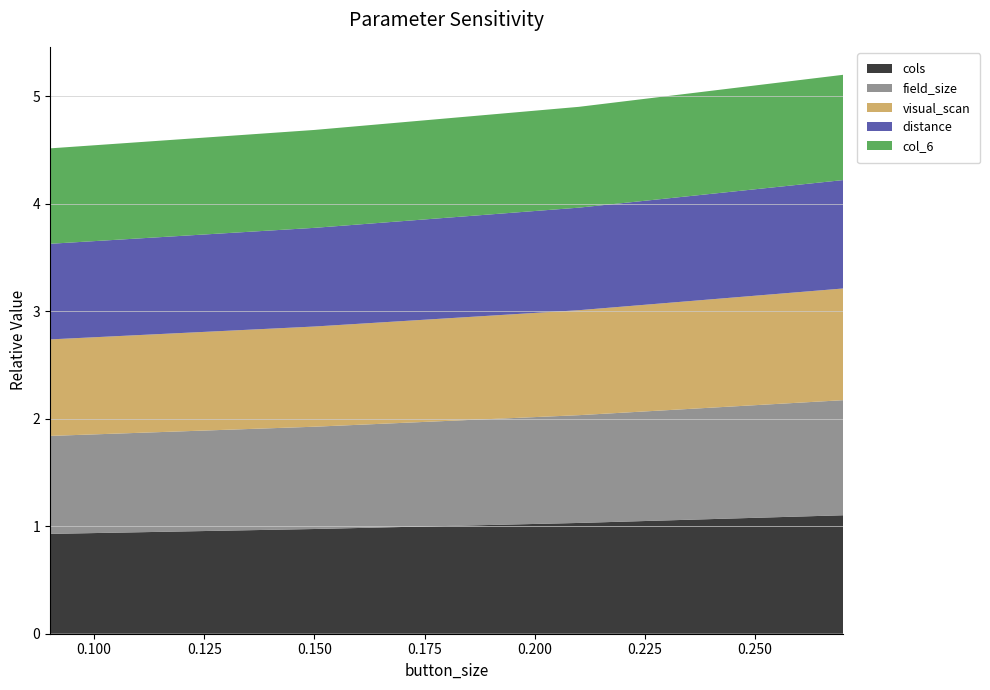

Reading left to right, list all the values displayed in this chart.

cols: 0.09=0.9	0.9284302194601093=1.0	1.0301289385661936=1.0	1.1016719744684598=1.1
field_size: 0.09=0.9	0.9284302194601093=1.0	1.0301289385661936=1.0	1.1016719744684598=1.1
visual_scan: 0.09=0.9	0.9284302194601093=0.9	1.0301289385661936=1.0	1.1016719744684598=1.0
distance: 0.09=0.9	0.9284302194601093=0.9	1.0301289385661936=1.0	1.1016719744684598=1.0
col_6: 0.09=0.9	0.9284302194601093=0.9	1.0301289385661936=0.9	1.1016719744684598=1.0